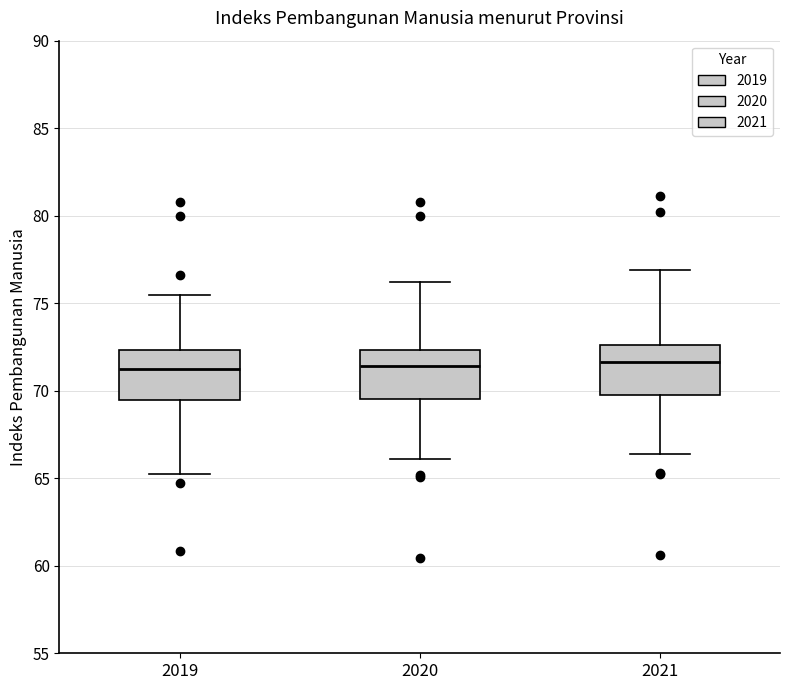

Reading left to right, transcribe this box plot: for each box, give where its median line is, the range the box spans, and where its two whiskers end, as read against the y-axis. The values are not printed on the chart, so give them approximately, as read against the axis.

2019: median 71.0, box 69.5 to 72.5, whiskers 65.0 to 75.5
2020: median 71.5, box 69.5 to 72.5, whiskers 66.0 to 76.0
2021: median 71.5, box 69.5 to 72.5, whiskers 66.5 to 77.0